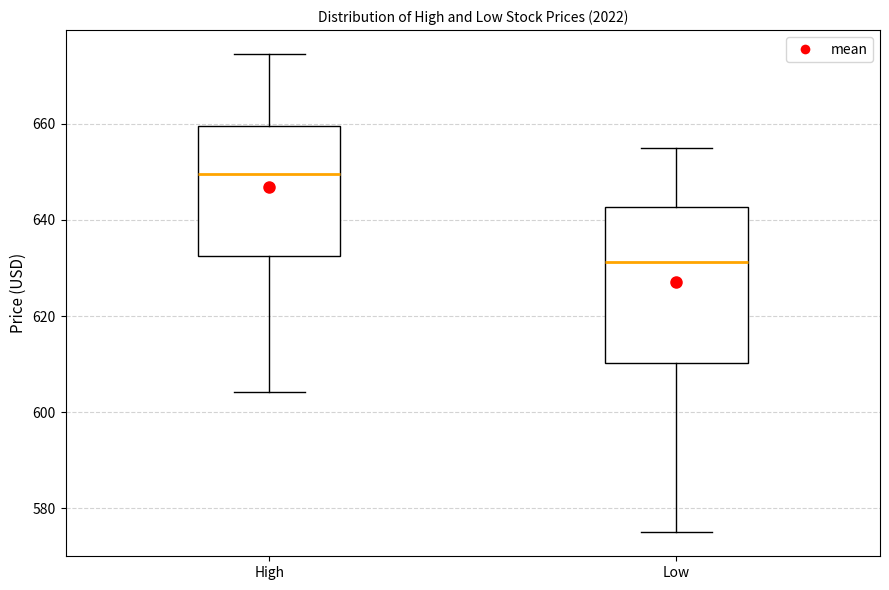

Which box is the tallest, from its lower edge to its upper edge?

Low